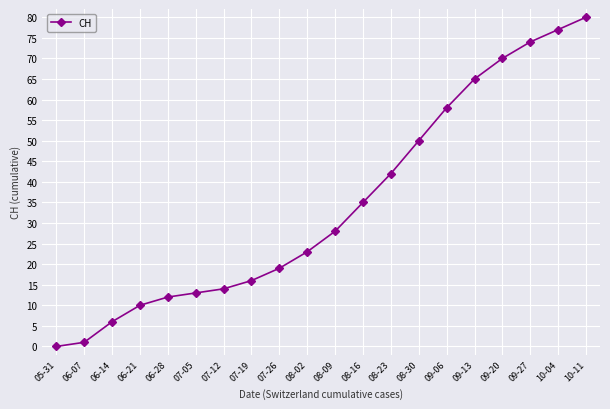

How many data points are less than 28?

10